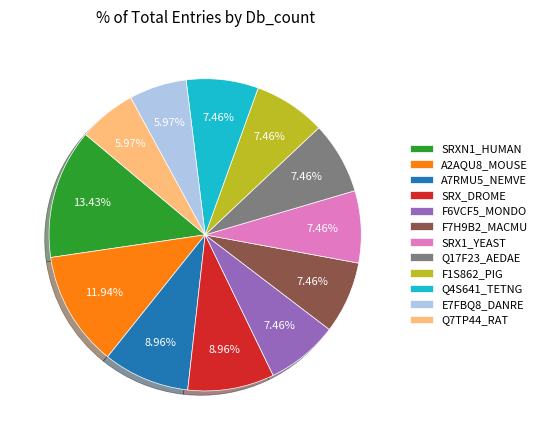

Approximately how many times larger is the value at A7RMU5_NEMVE compared to SRX_DROME?

1.0